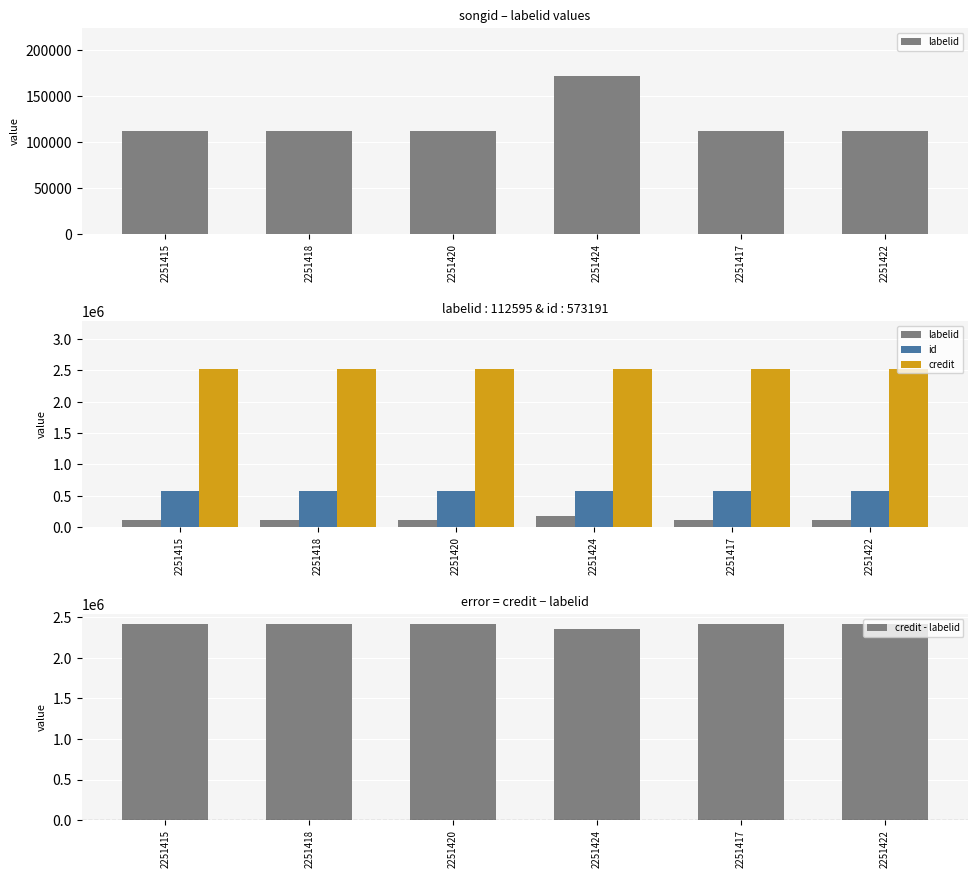

Reading left to right, extract all data points from this chart.

labelid: 2251415=112595	2251418=112595	2251420=112595	2251424=172367	2251417=112595	2251422=112595
id: 2251415=573191	2251418=573191	2251420=573191	2251424=573191	2251417=573191	2251422=573191
credit: 2251415=2529197	2251418=2529197	2251420=2529197	2251424=2529197	2251417=2529197	2251422=2529197
credit - labelid: 2251415=2416602	2251418=2416602	2251420=2416602	2251424=2356830	2251417=2416602	2251422=2416602